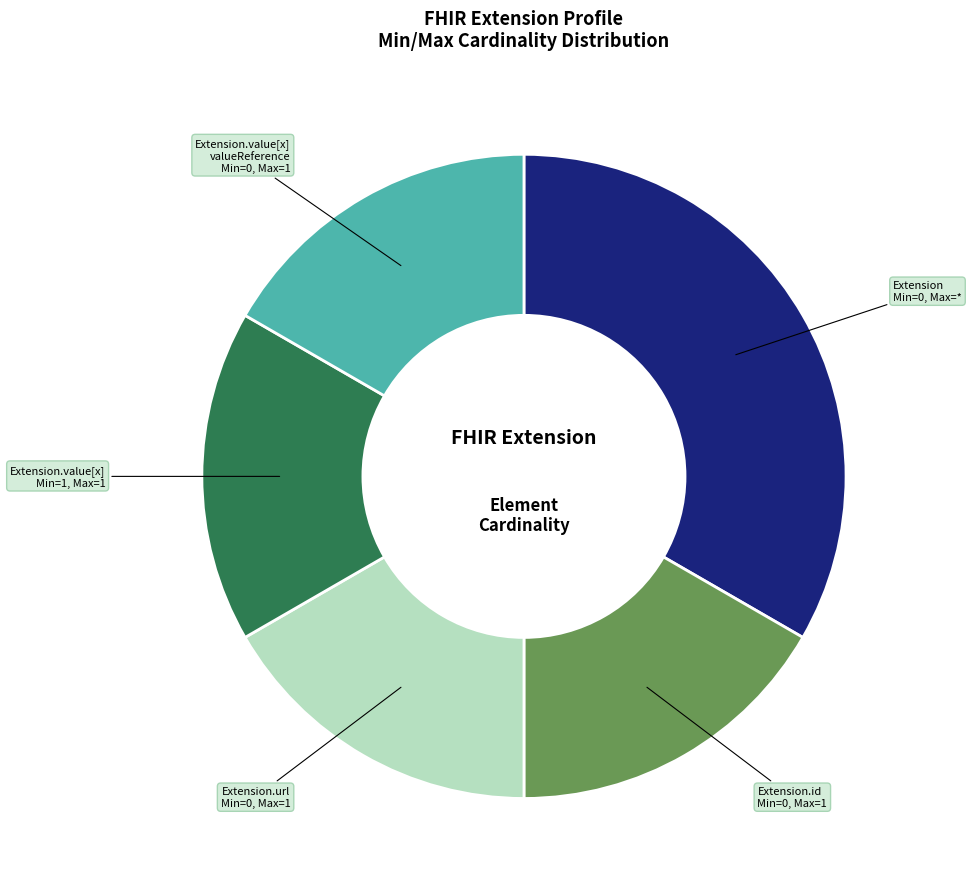

Is there any slice that represents more than half of the pie?

No